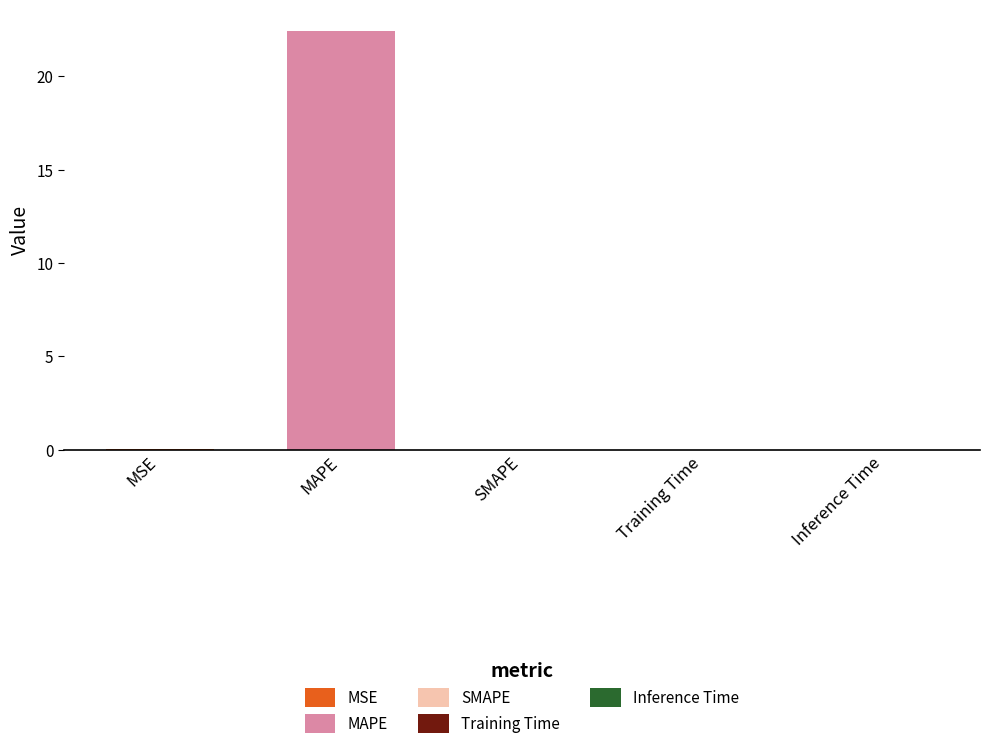

What position from the left is MSE?

1